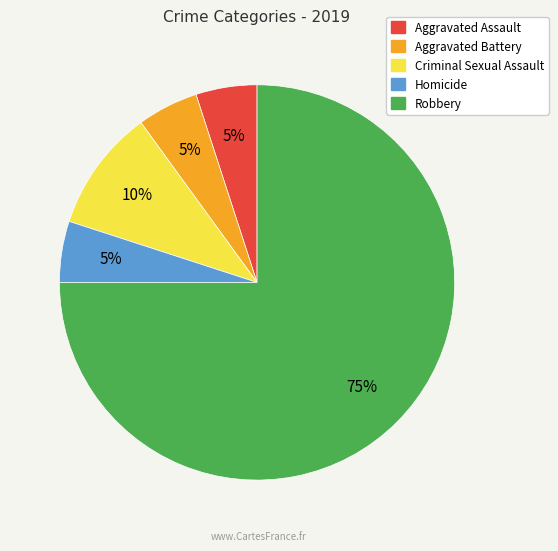

Is it true that Robbery is 87% of the pie?

False